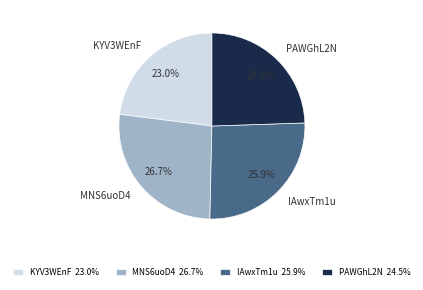

To the nearest percent, what is the combined percentage of IAwxTm1u and PAWGhL2N?

50%